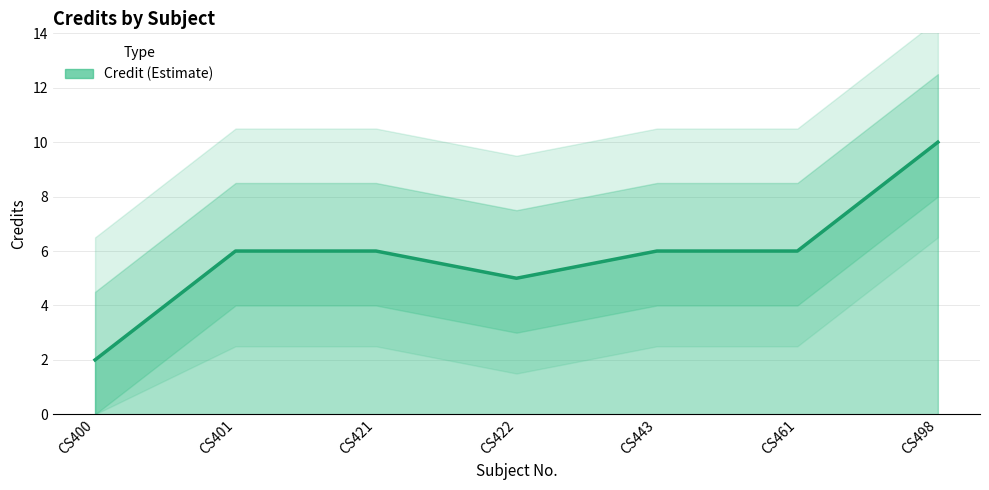

Rank the categories by value from highest to lowest.

CS498, CS401, CS421, CS443, CS461, CS422, CS400